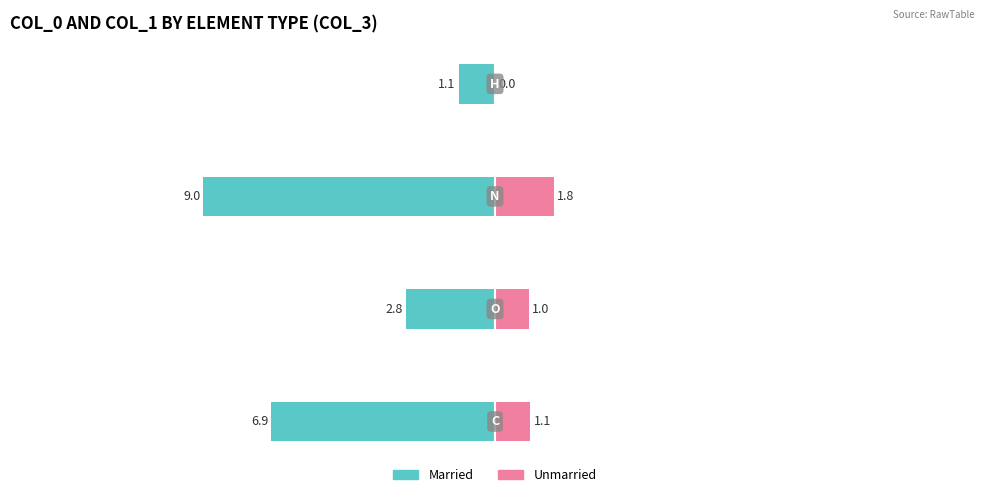

Count the number of categories in the chart.

4